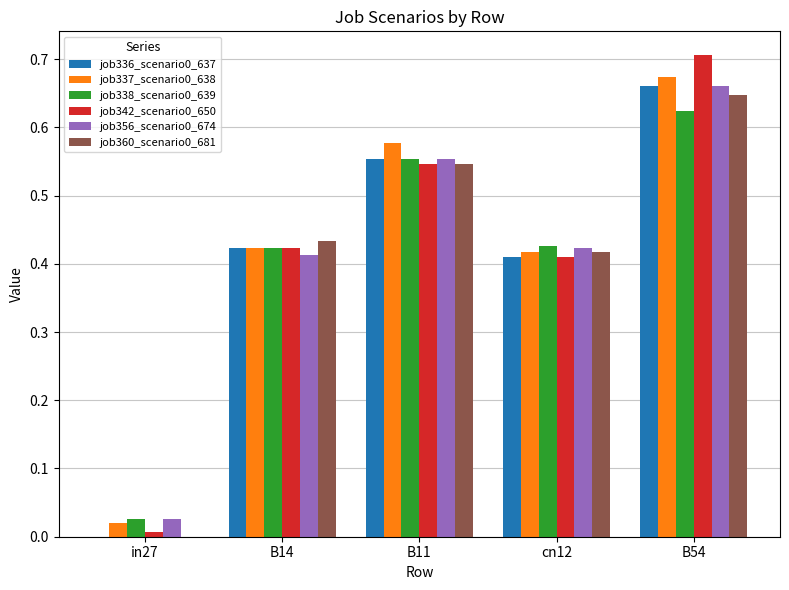

The job336_scenario0_637 series shows 0.1 at B11. True or false?

False